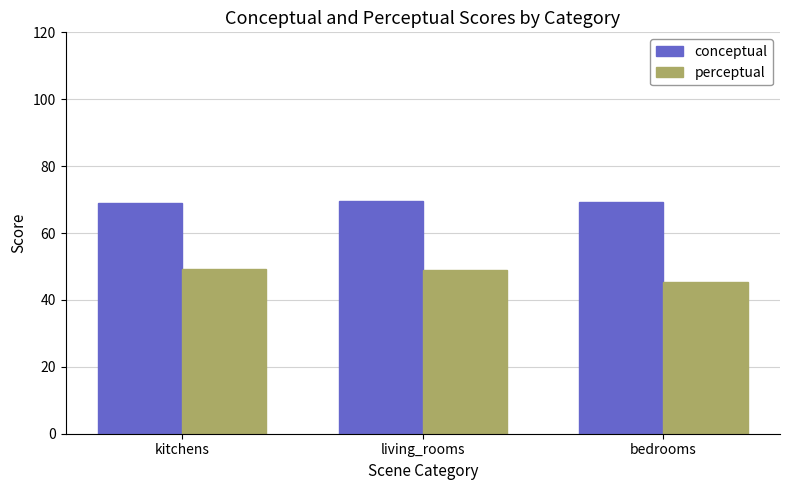

List the series in order of their peak value, highest first.

conceptual, perceptual